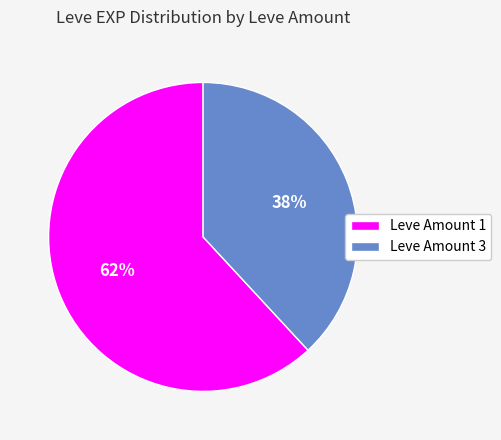

Is it true that Leve Amount 3 is 26% of the pie?

False